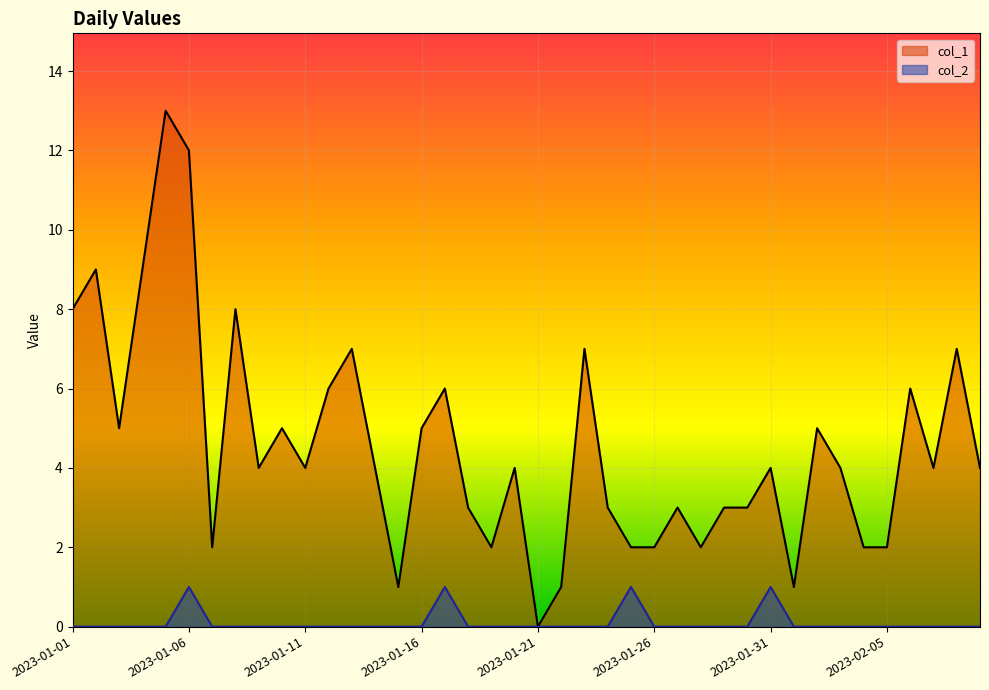

At which label does col_1 reach its peak?

2023-01-05